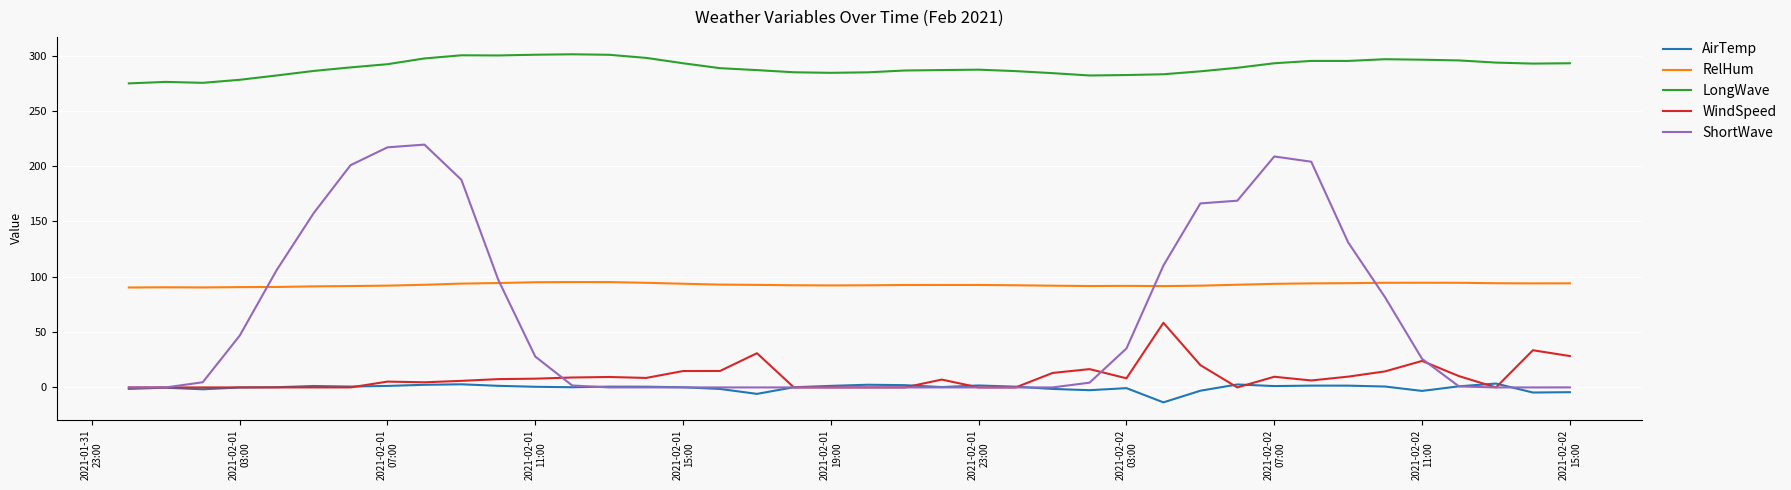

Rank the series by their maximum value, from highest to lowest.

LongWave, ShortWave, RelHum, WindSpeed, AirTemp